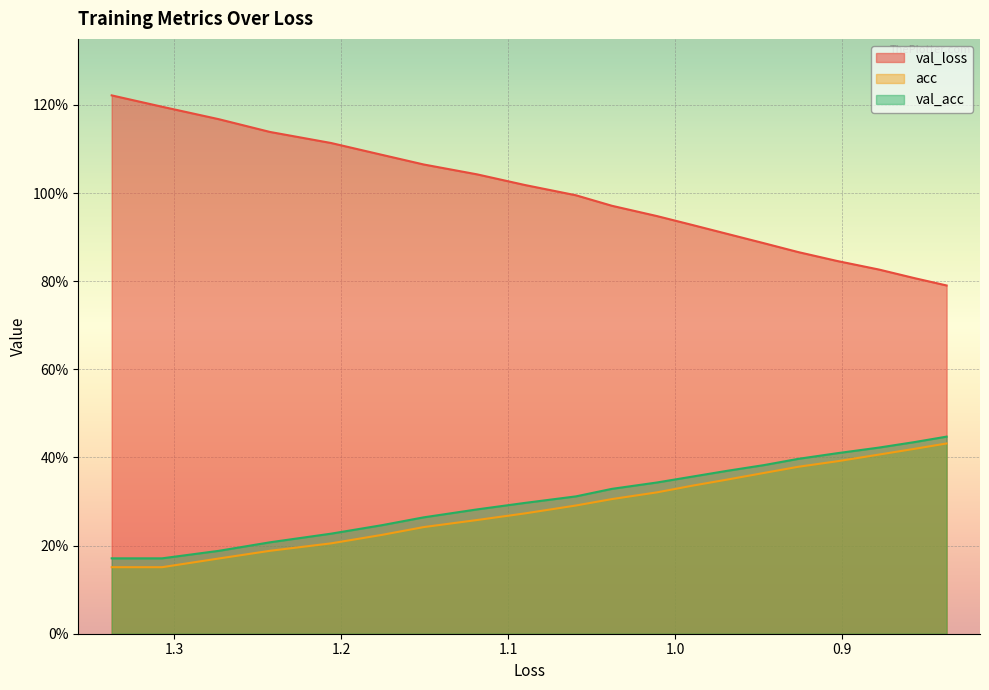

What is the average value of the val_loss series?

1.0